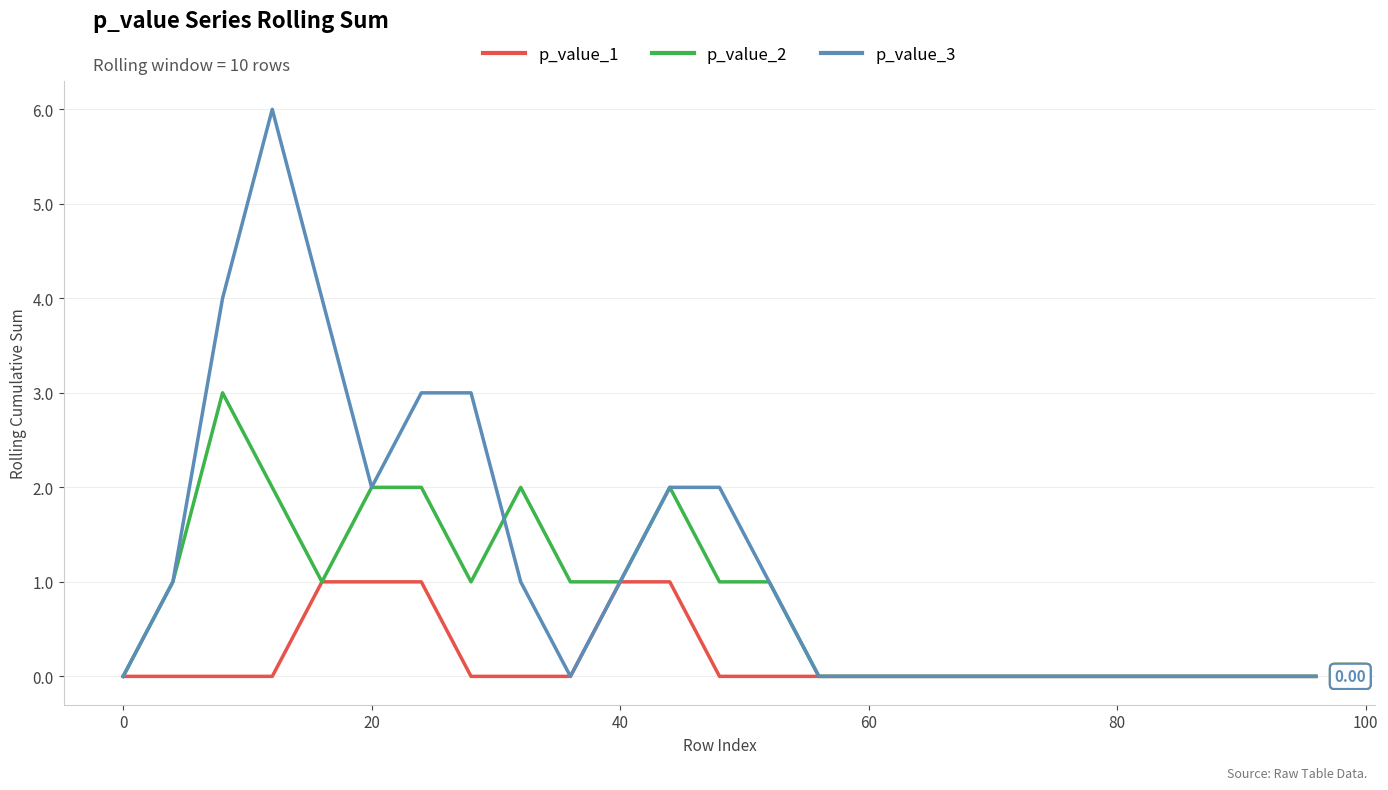

What are all the series names shown in the legend?

p_value_1, p_value_2, p_value_3